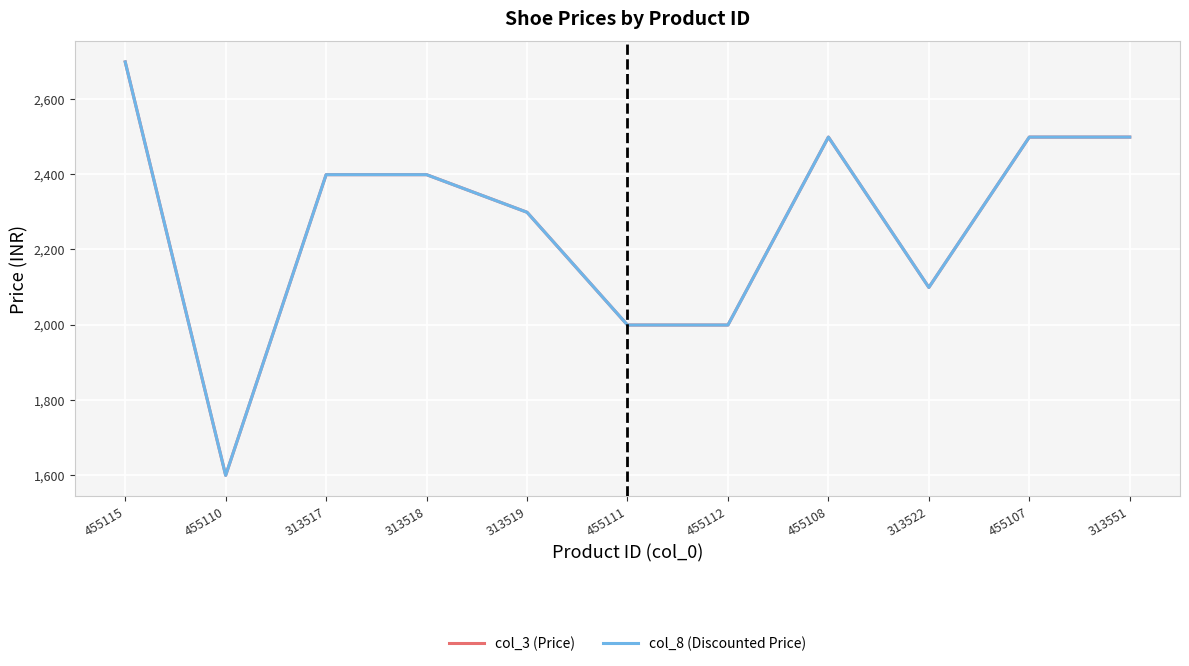

List the labels in order of col_8 (Discounted Price) value, largest first.

455115, 455108, 455107, 313551, 313517, 313518, 313519, 313522, 455111, 455112, 455110